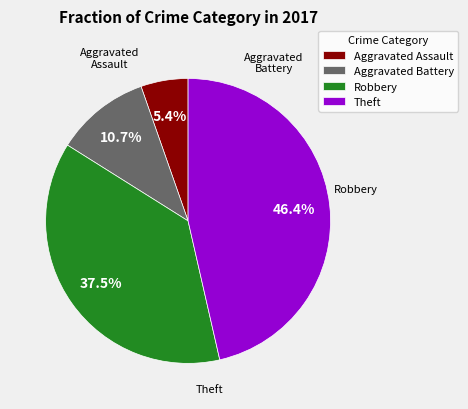

Between Theft and Aggravated Battery, which is larger?

Theft